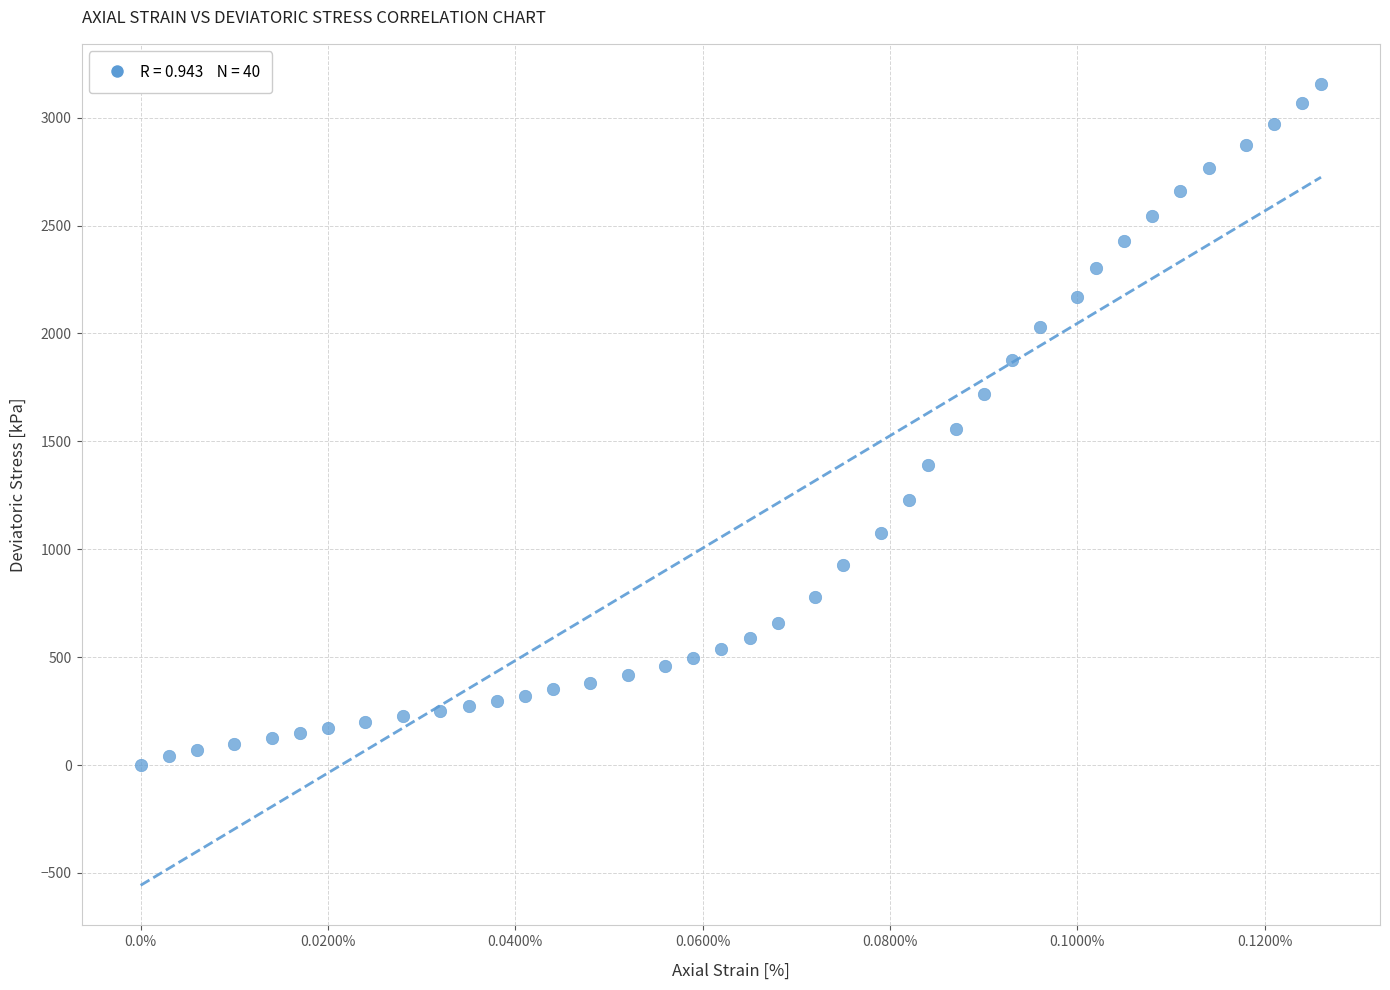

What is the range of Y values (max minus min)?

3156.2